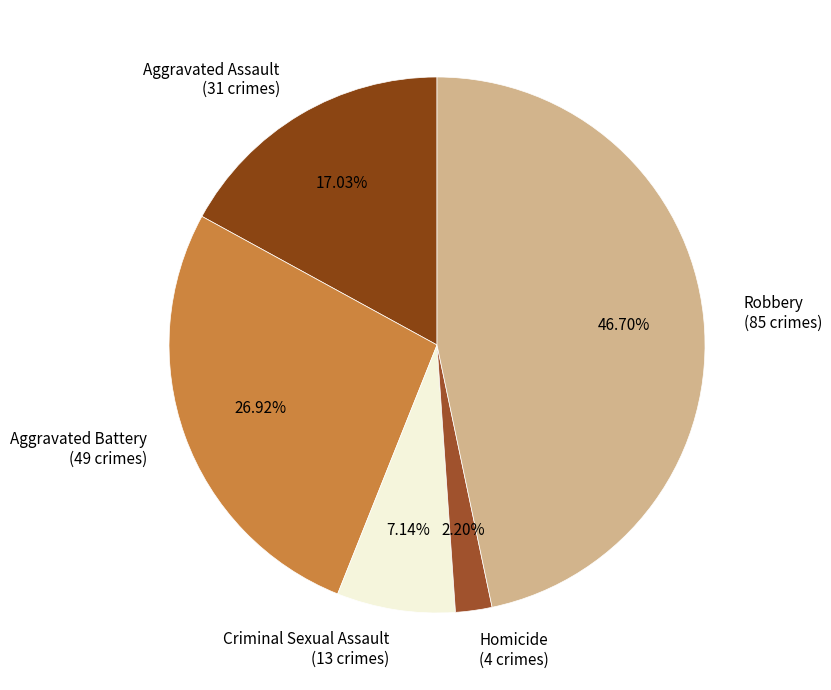

Between Criminal Sexual Assault (13 crimes) and Aggravated Assault (31 crimes), which is larger?

Aggravated Assault (31 crimes)